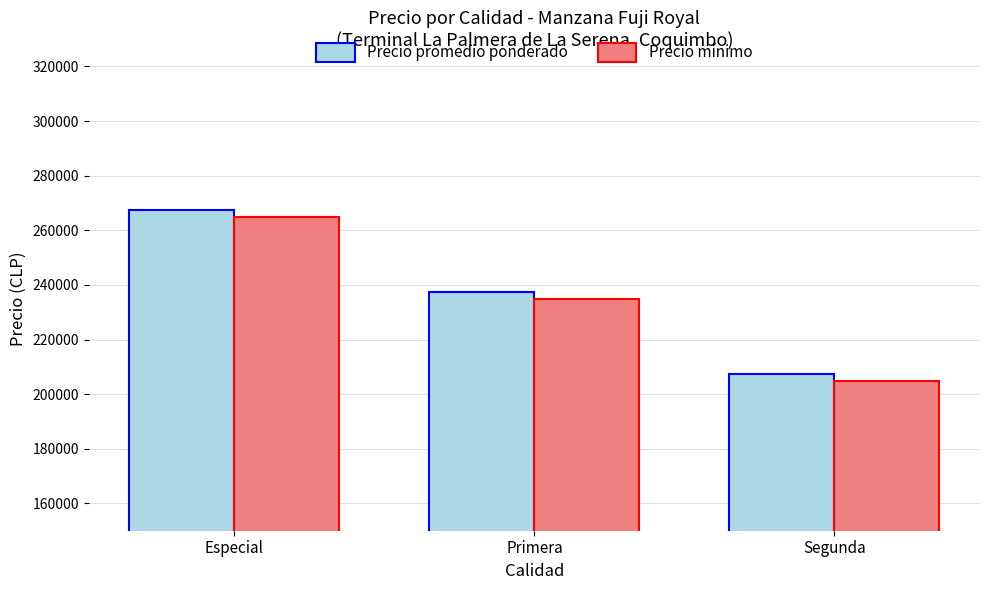

What is the maximum value for Precio mínimo?

265000